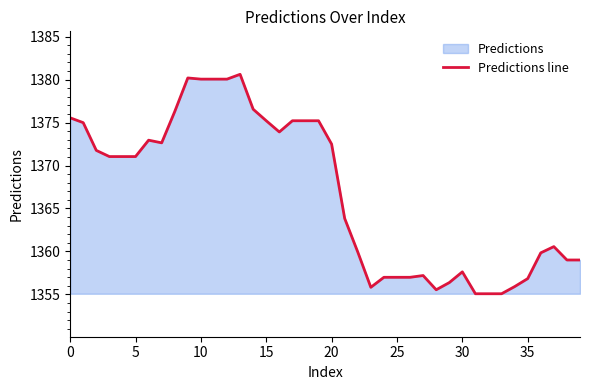

Reading left to right, extract all data points from this chart.

1375.6	1375.0	1371.8	1371.0	1371.0	1371.0	1372.9	1372.6	1376.3	1380.2	1380.1	1380.1	1380.1	1380.6	1376.5	1375.2	1373.9	1375.2	1375.2	1375.2	1372.5	1363.8	1359.9	1355.8	1357.0	1357.0	1357.0	1357.2	1355.5	1356.4	1357.6	1355.1	1355.1	1355.1	1355.9	1356.8	1359.8	1360.6	1359.0	1359.0